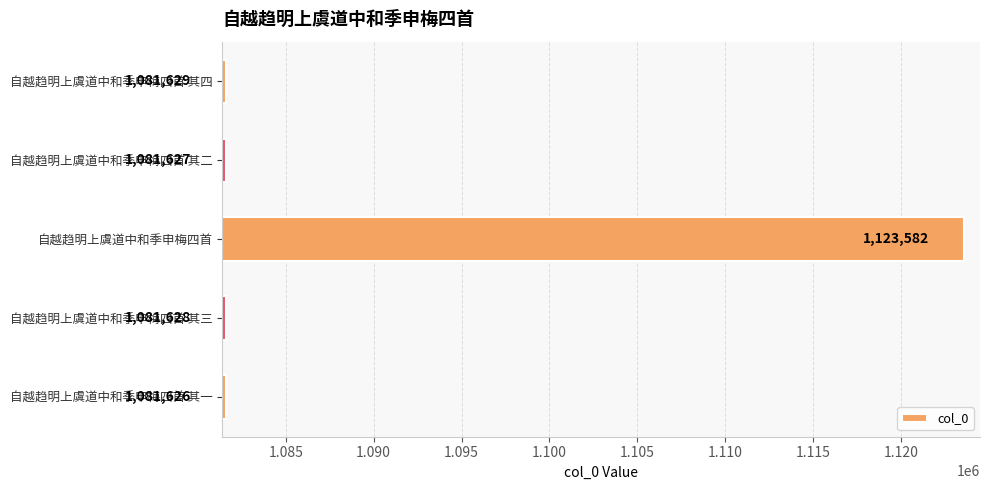

Which category has the lowest value across all series?

自越趋明上虞道中和季申梅四首 其一